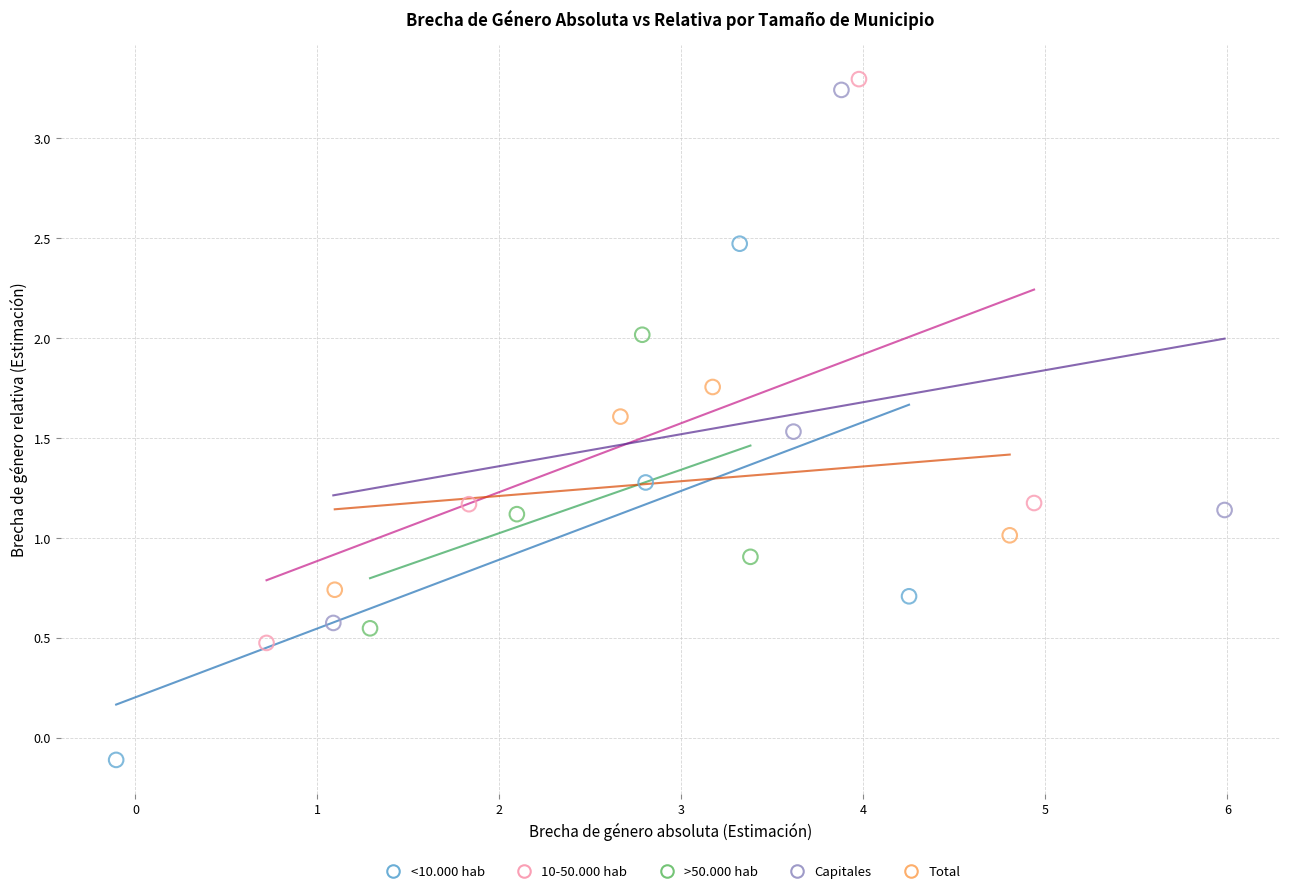

Which series contains the lowest Y value?

<10.000 hab